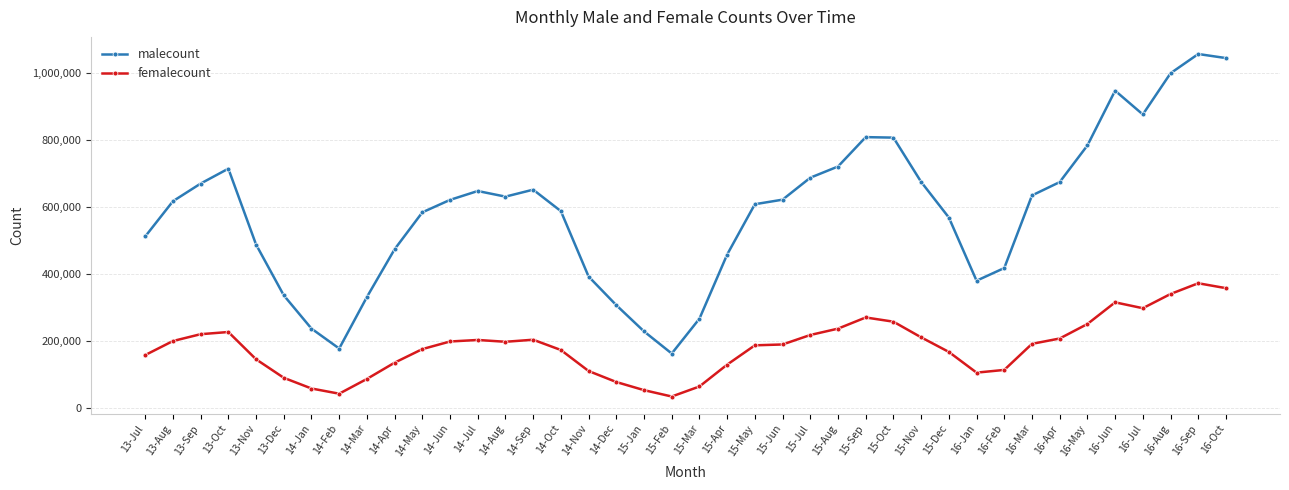

Between 14-Dec and 16-Apr, which series saw the biggest shift?

malecount